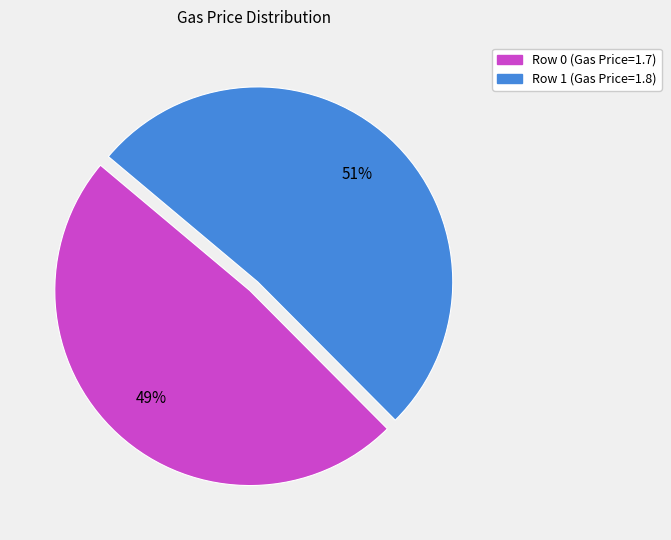

Which slice is the largest?

Row 1 (Gas Price=1.8)